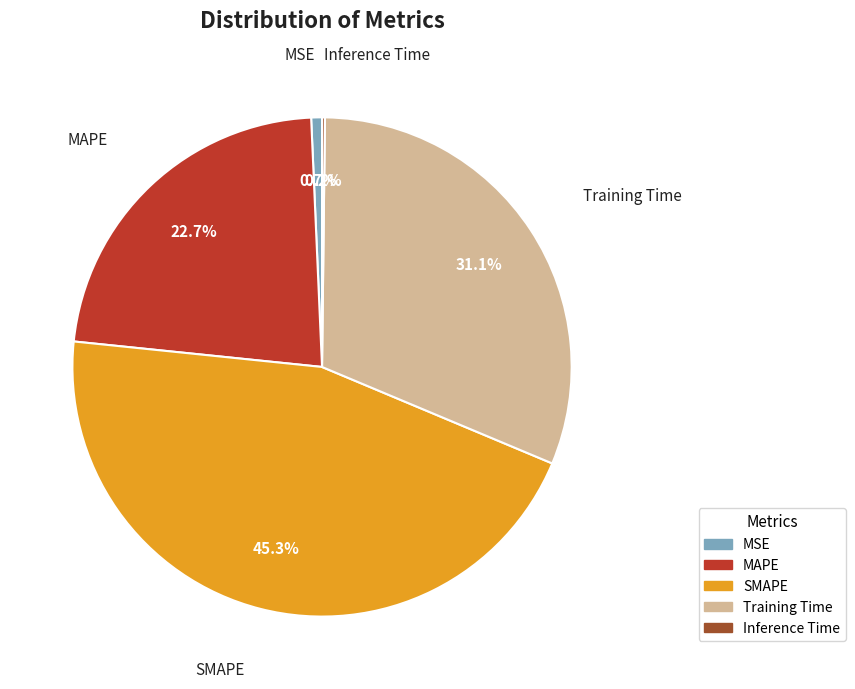

What portion of the pie excludes Training Time?

68.9%